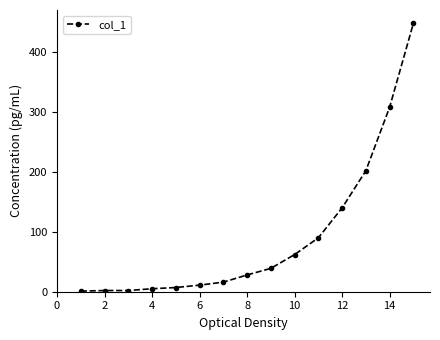

What is the average value?

91